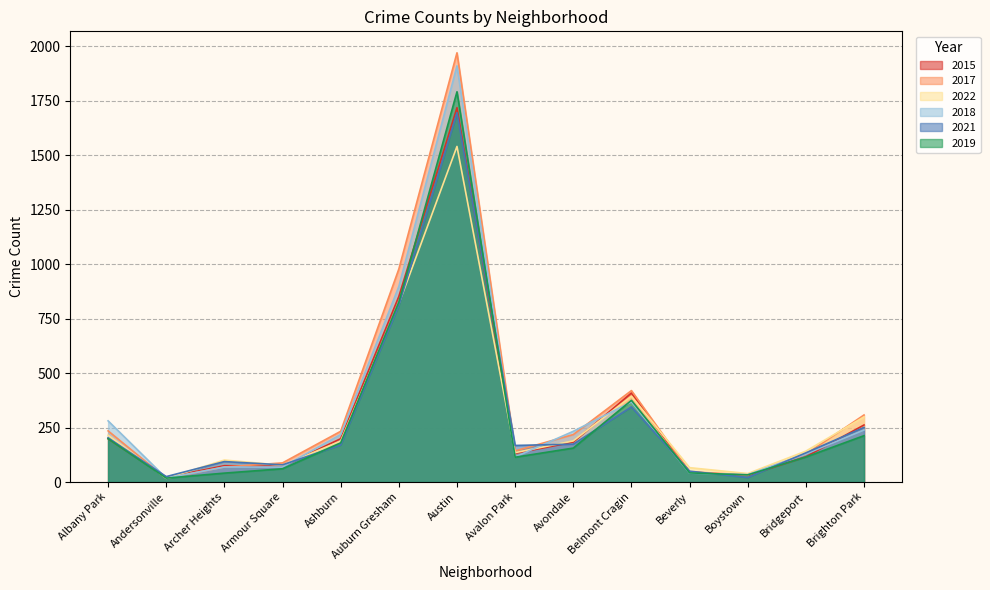

Is it true that 2021 equals 50 at Beverly?

True